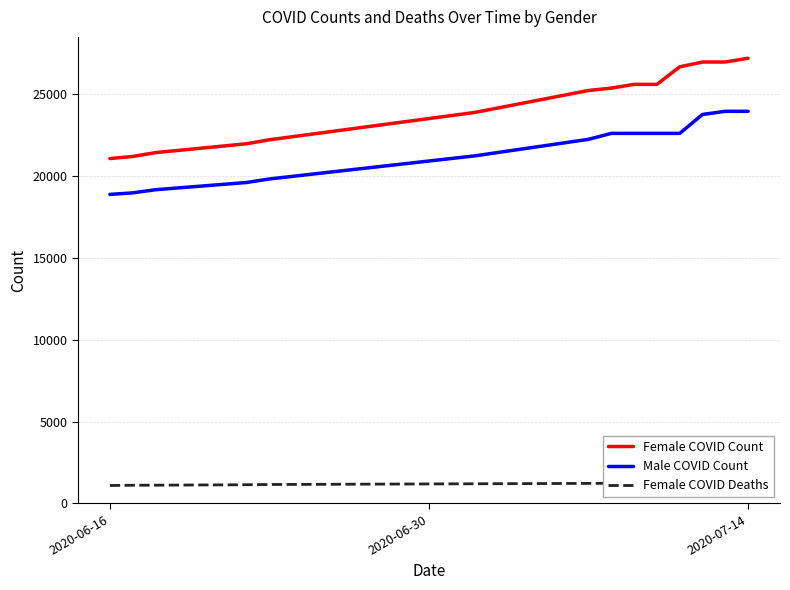

What is the sum of all Female COVID Count values?

341189